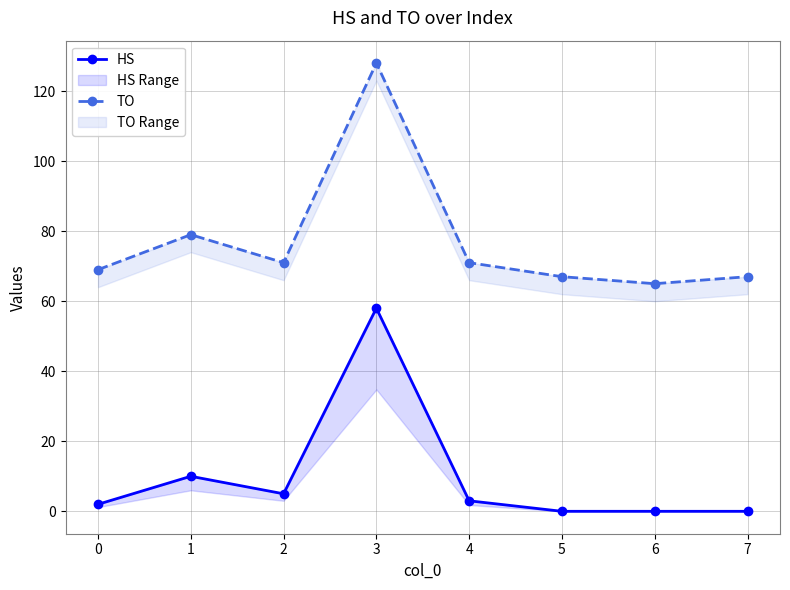

At which category is the sum across all series the highest?

3